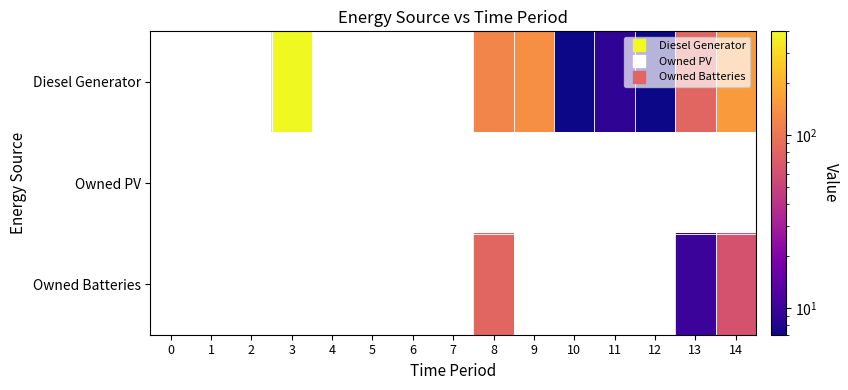

At how many categories does at least one series exceed 307?

1